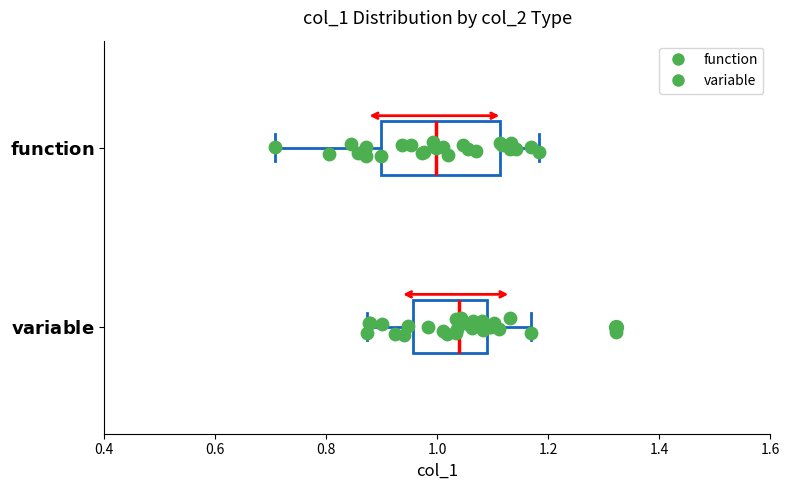

Which box's median line is the furthest to the right?

$\bf{variable}$